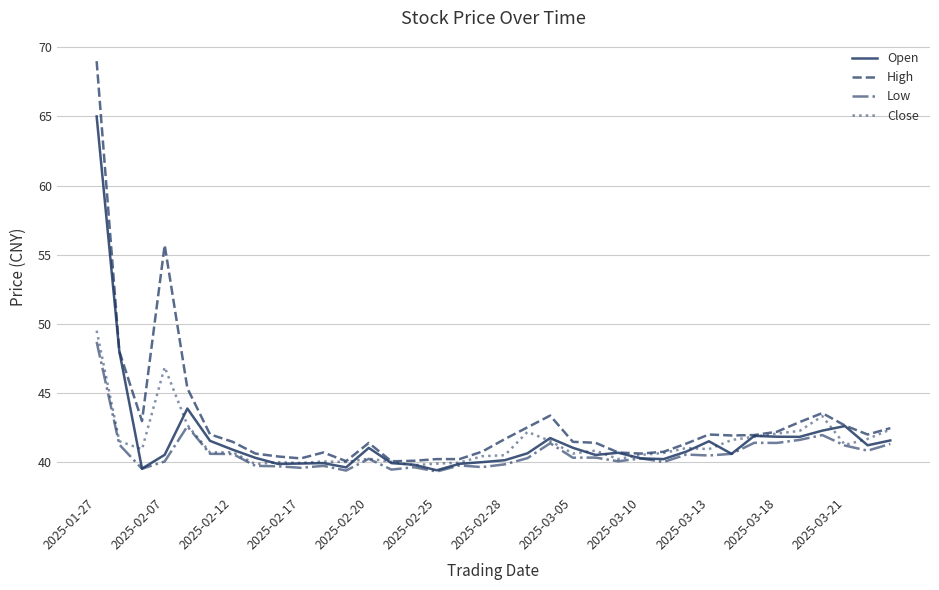

What is the difference between the maximum and minimum values in the Low series?

9.4